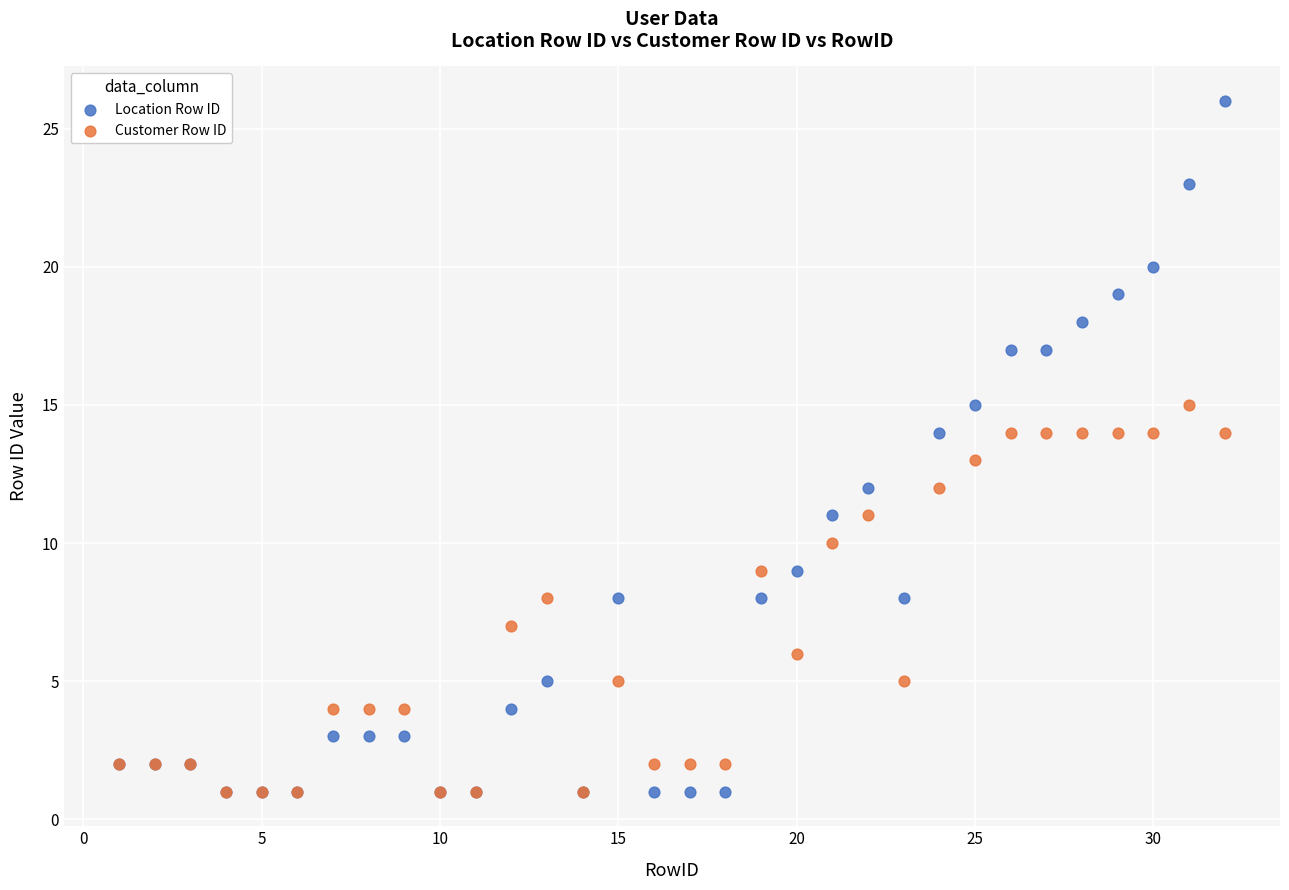

Which series has the widest spread of Y values?

Location Row ID